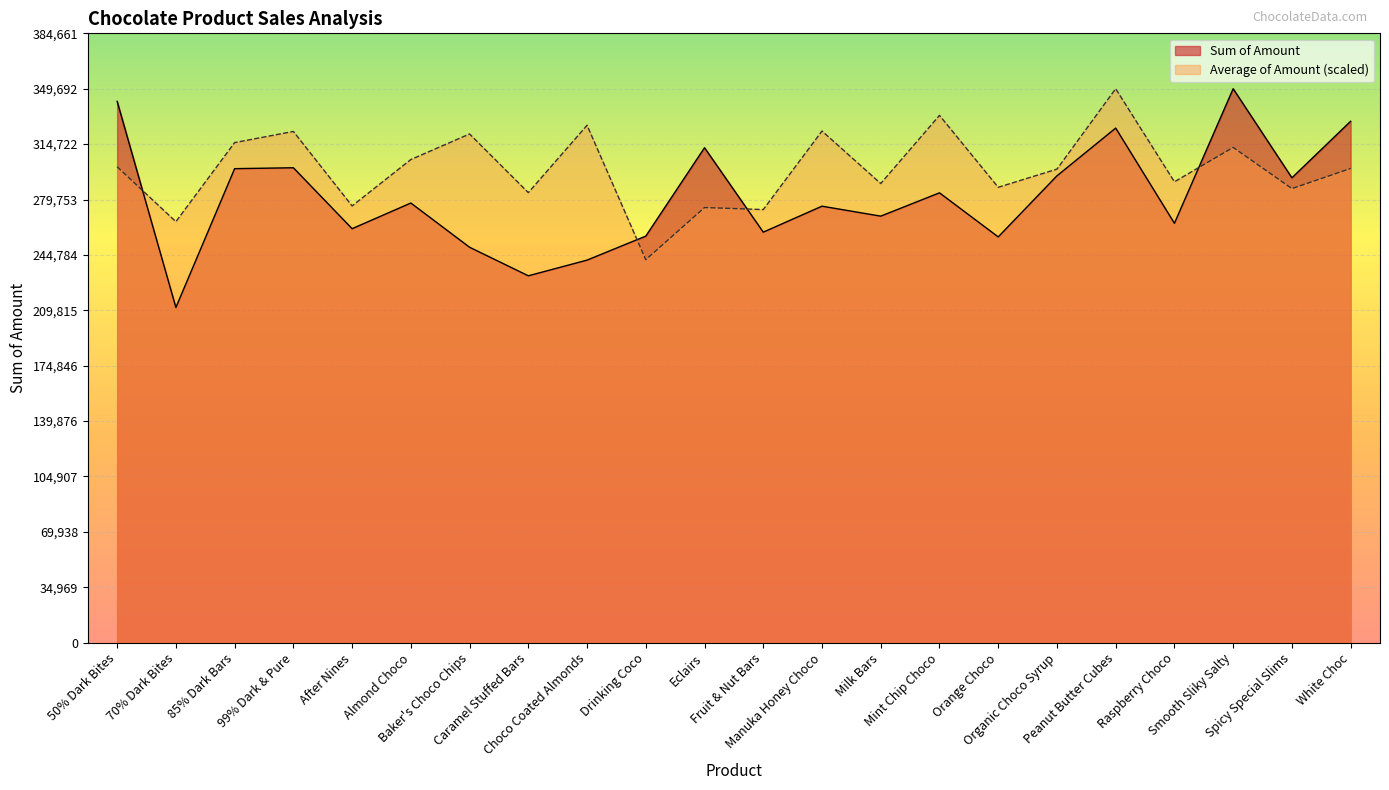

The Average of Amount series shows 395567.1 at Drinking Coco. True or false?

False